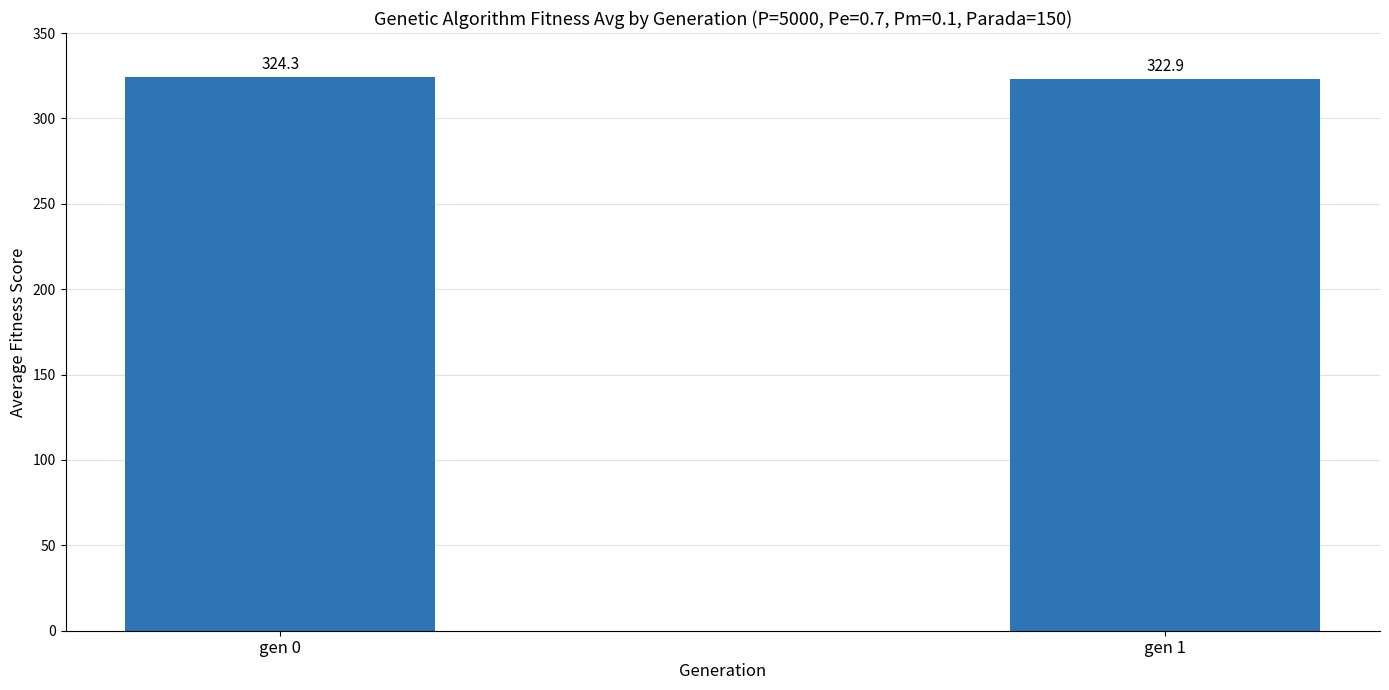

What is the average value?

323.6